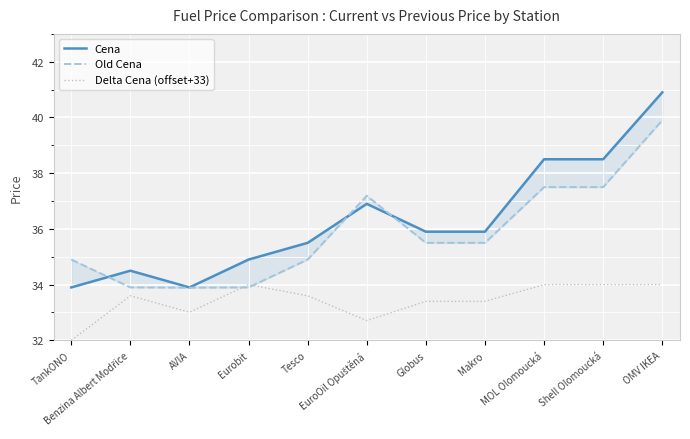

Reading left to right, transcribe all the data shown in this chart.

Cena: 33.9	34.5	33.9	34.9	35.5	36.9	35.9	35.9	38.5	38.5	40.9
Old Cena: 34.9	33.9	33.9	33.9	34.9	37.2	35.5	35.5	37.5	37.5	39.9
Delta Cena (offset+33): 32.0	33.6	33.0	34.0	33.6	32.7	33.4	33.4	34.0	34.0	34.0